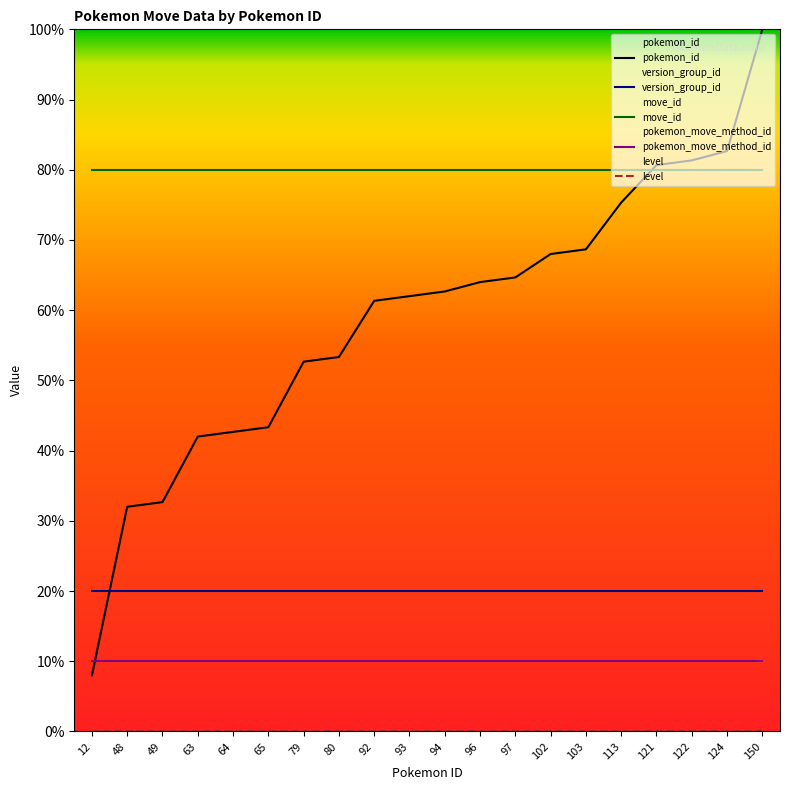

Is the value of move_id at 79 greater than the value of version_group_id at 96?

Yes